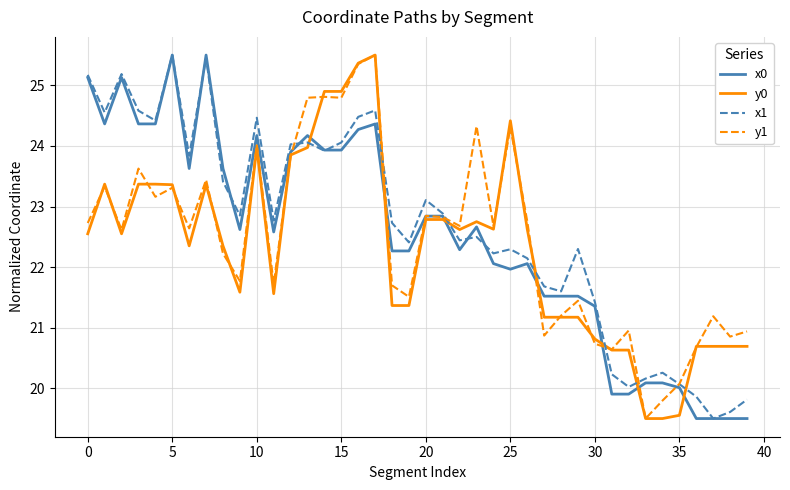

What is the greatest value displayed?

25.5